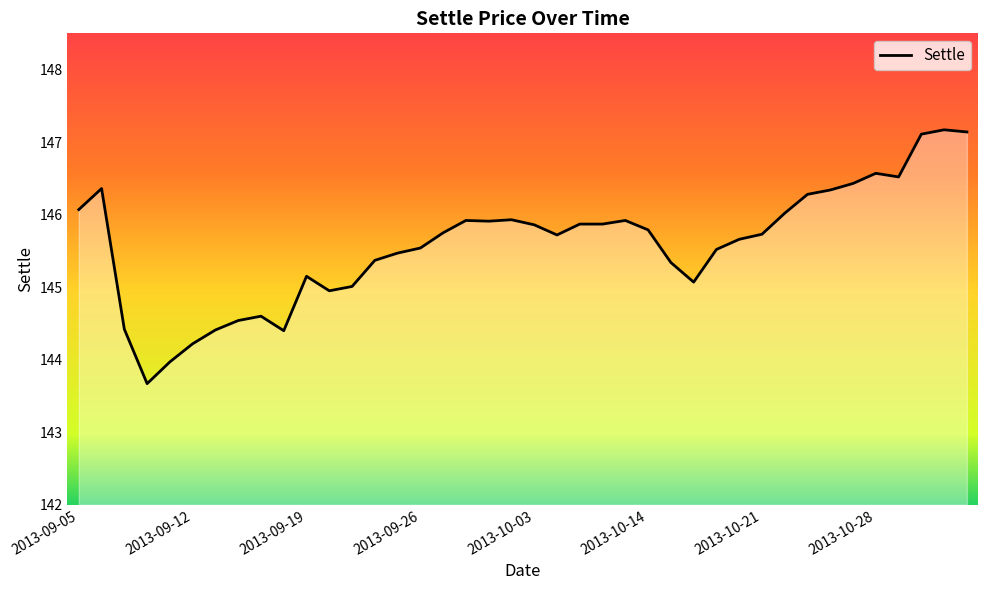

What is the maximum value shown in the chart?

147.2